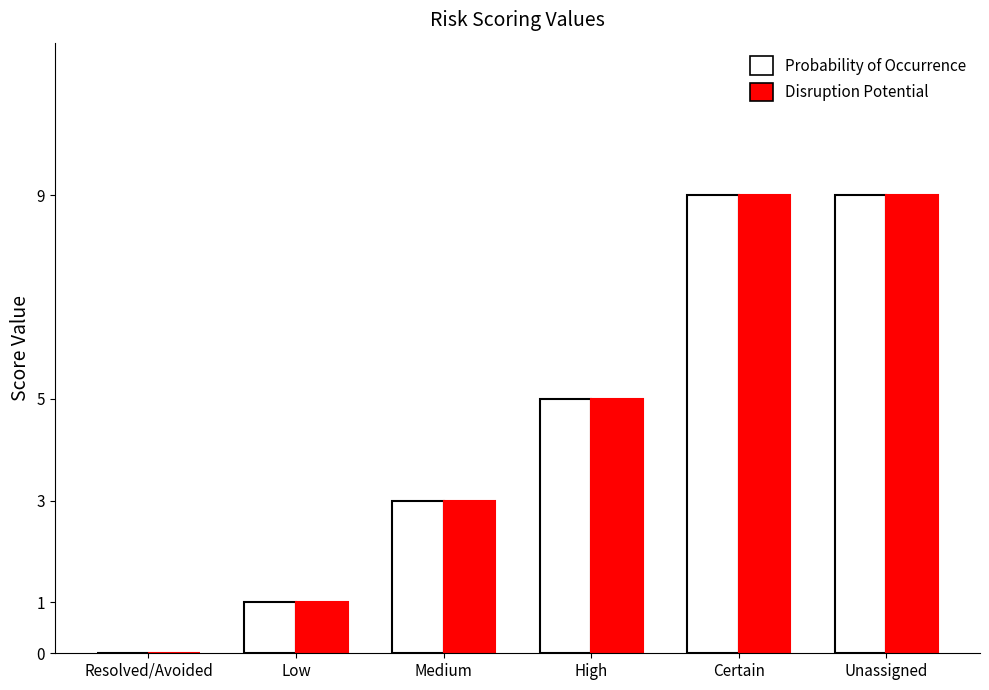

What is the sum of the Probability of Occurrence values at High and Resolved/Avoided?

5